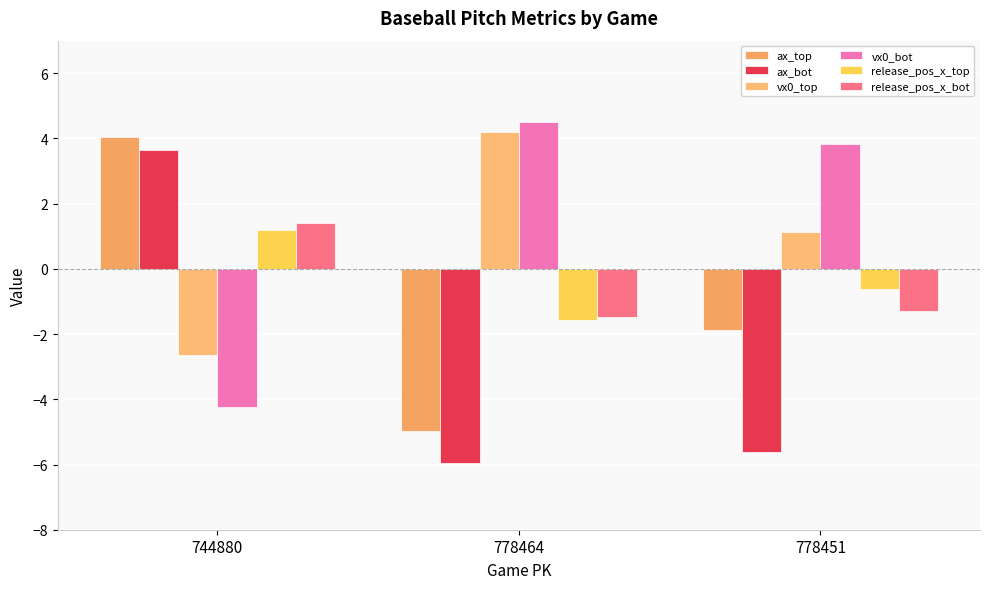

Between 744880 and 778451, which series saw the biggest shift?

ax_bot